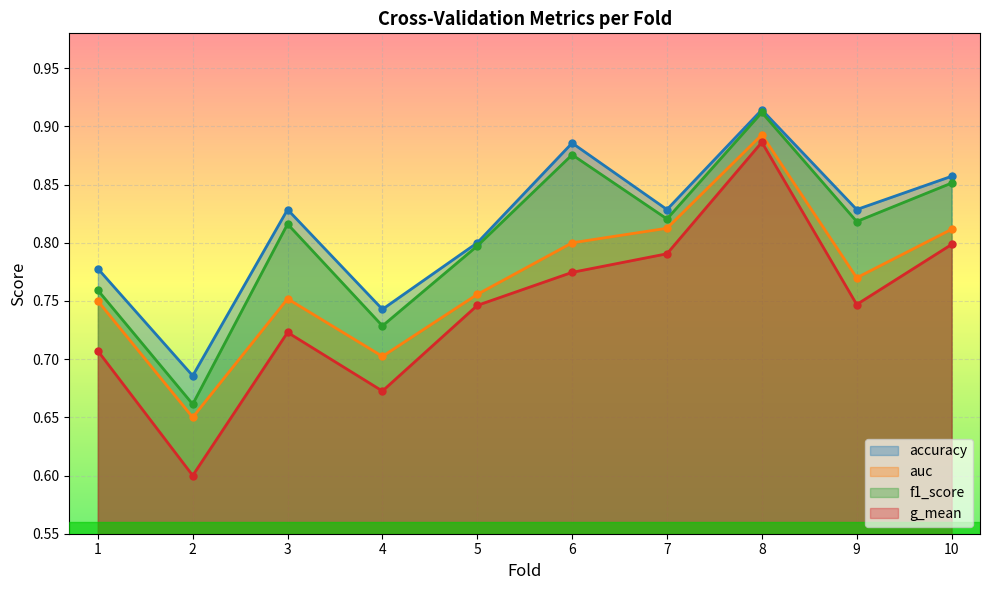

At how many categories does at least one series exceed 0?

10